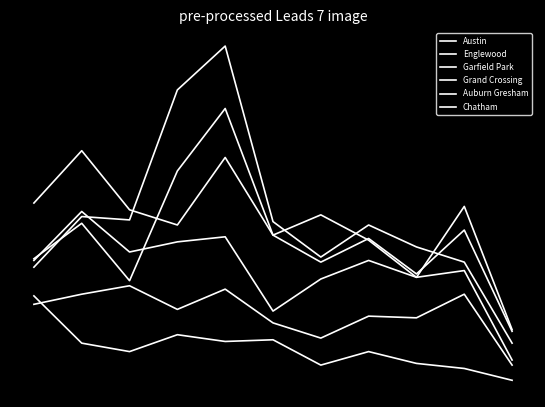

List the series in order of their peak value, highest first.

Garfield Park, Austin, Englewood, Grand Crossing, Chatham, Auburn Gresham